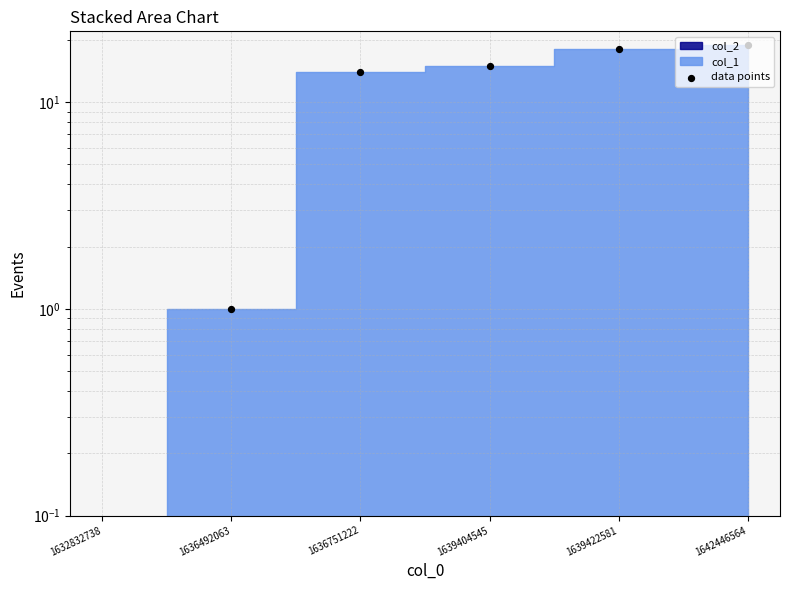

What is the change in value from 1636492063 to 1636751222?

+13